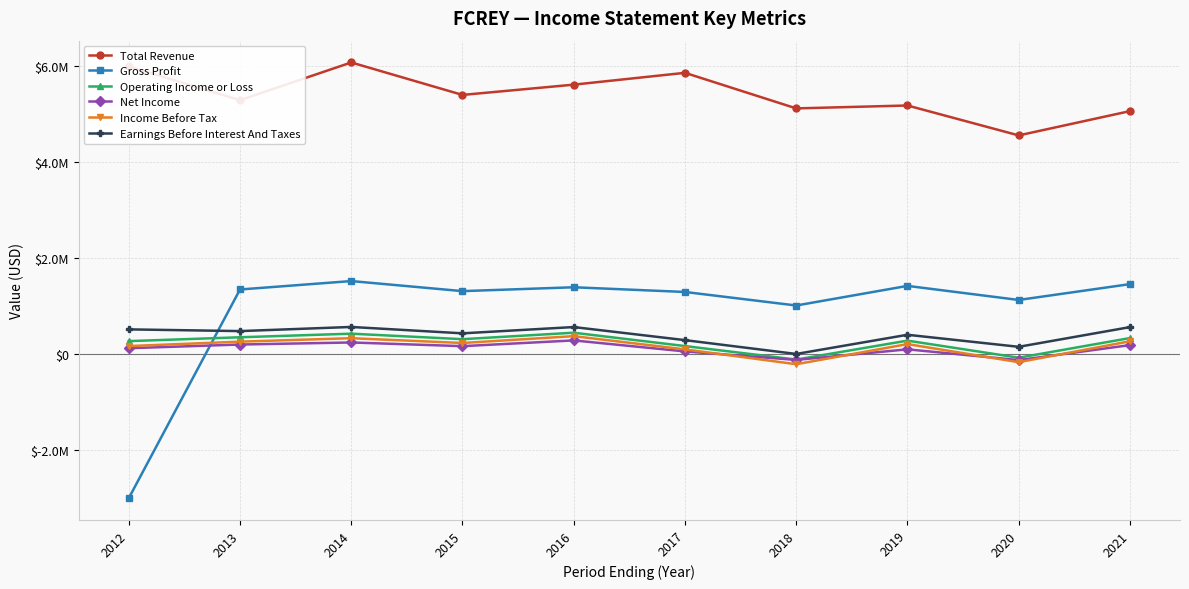

Which series has the largest range (max minus min)?

Gross Profit